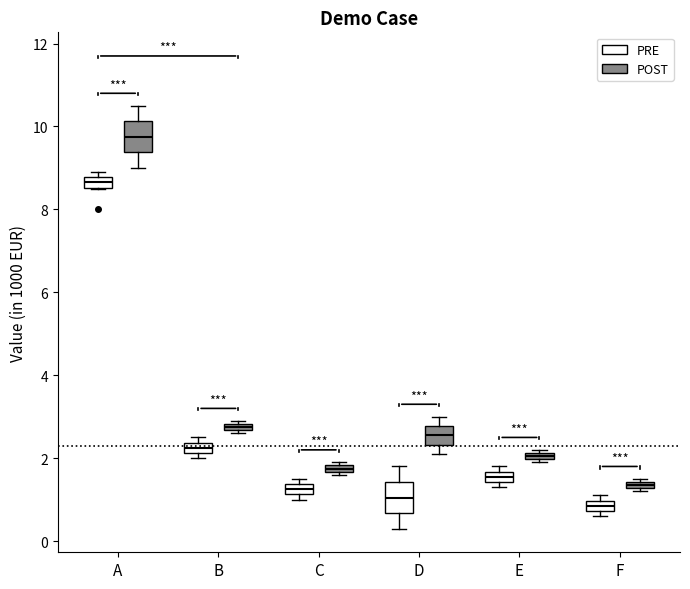

Where is the upper edge of the box for A (PRE) on the y-axis? The values are not printed on the chart, so give them approximately, as read against the axis.

8.8